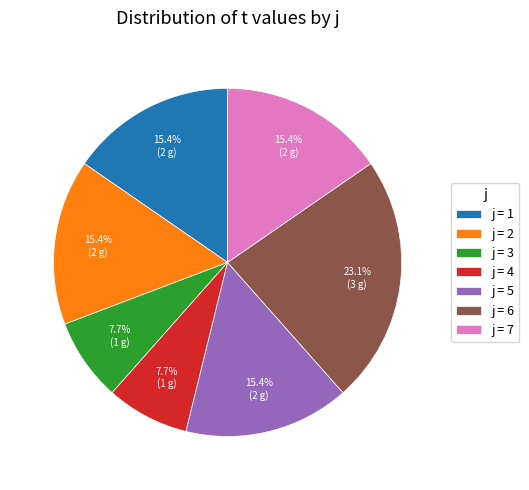

Does j = 6 account for over 50% of the chart?

No